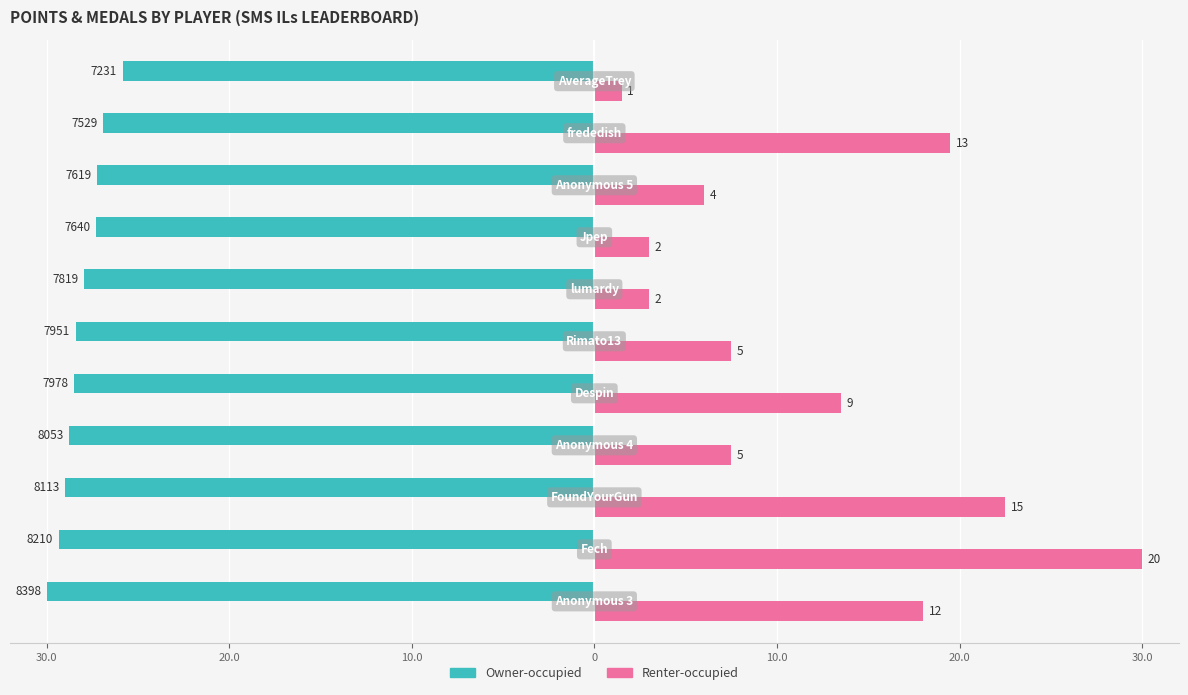

What are all the series names shown in the legend?

Owner-occupied, Renter-occupied